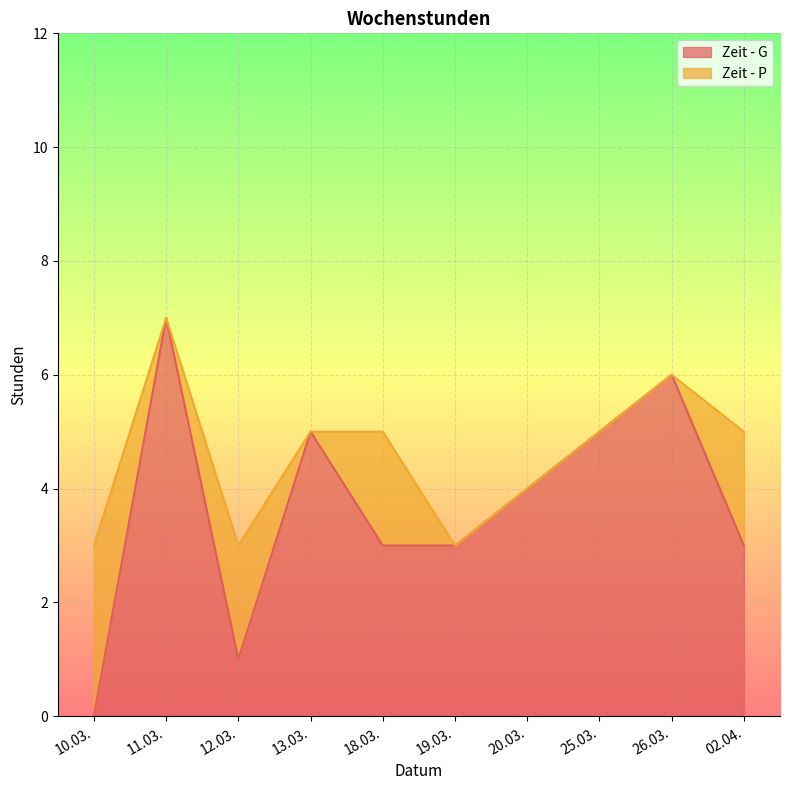

Rank the categories by value from lowest to highest.

10.03., 12.03., 18.03., 19.03., 02.04., 20.03., 13.03., 25.03., 26.03., 11.03.